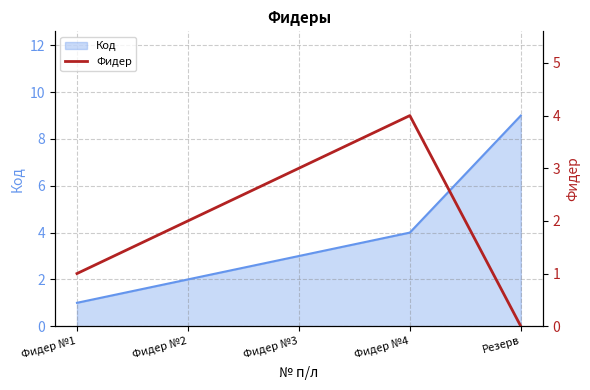

What is the ratio of the value at Фидер №4 to the value at Фидер №2?

2.0